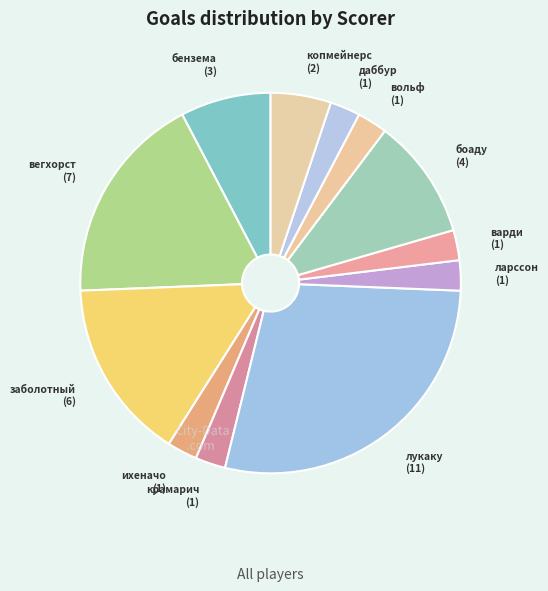

Is there a majority slice in this chart?

No